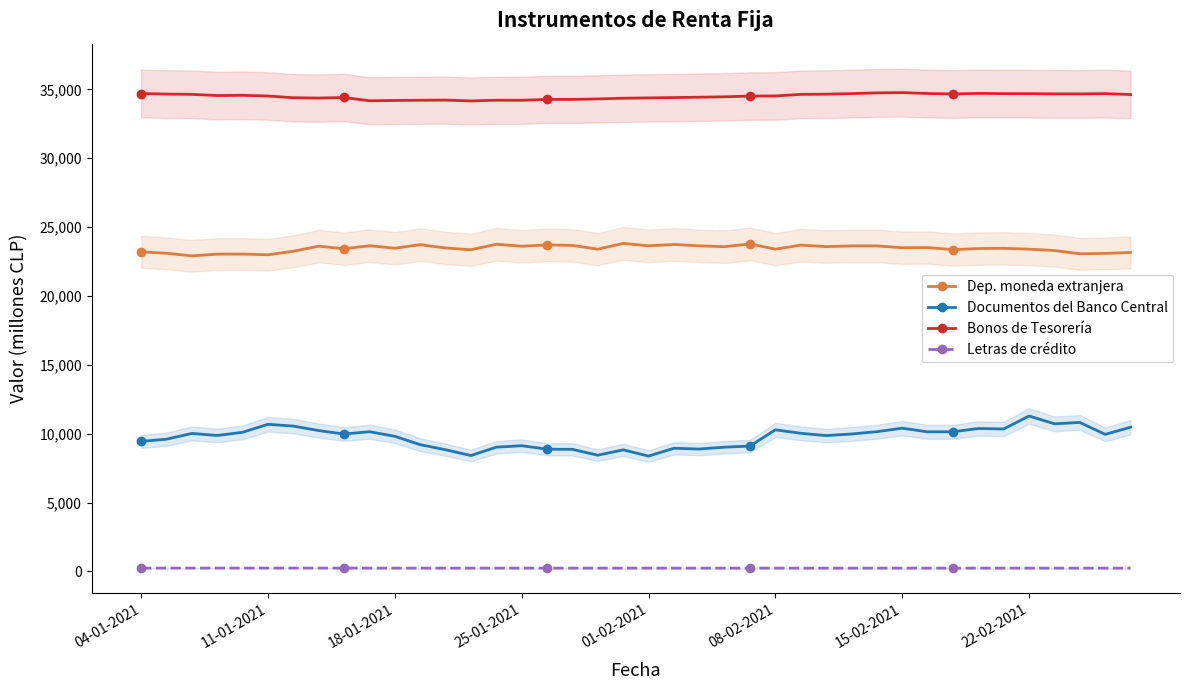

Rank the series by their average value, from highest to lowest.

Bonos de Tesorería, Dep. moneda extranjera, Documentos del Banco Central, Letras de crédito